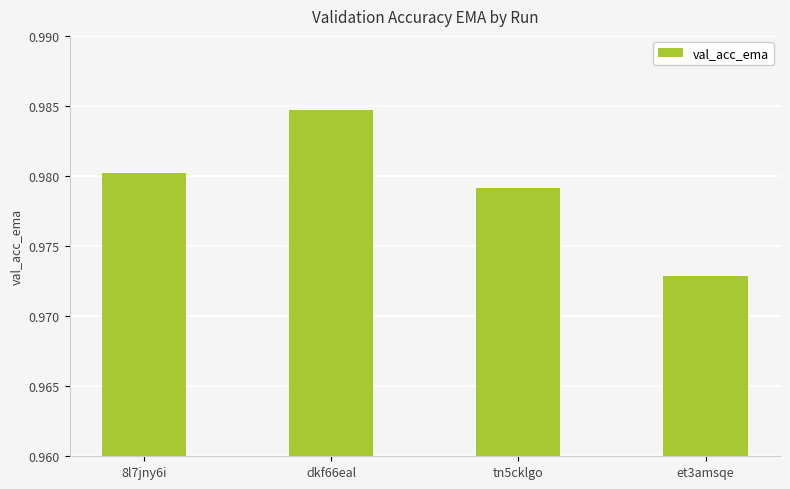

Which category has the lowest value across all series?

et3amsqe